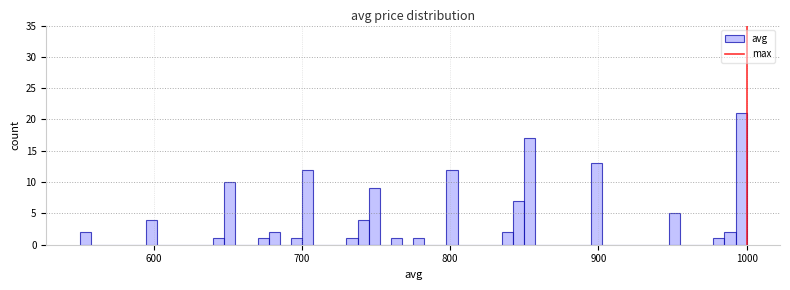

Around what value on the x-axis is the tallest bar? Give the approximate position of its centre, as read against the axis.

1000